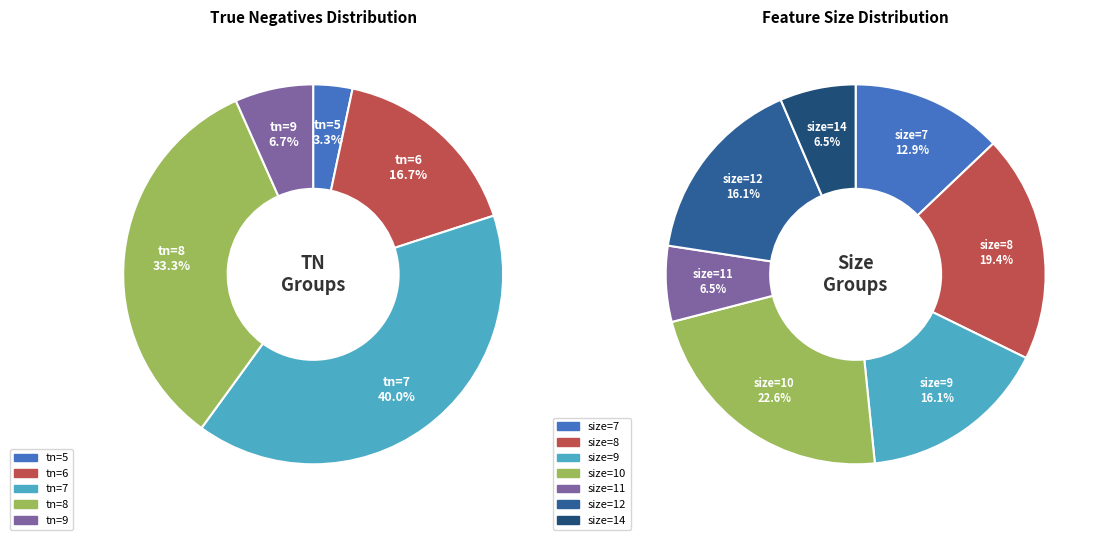

Is there any slice that represents more than half of the pie?

No